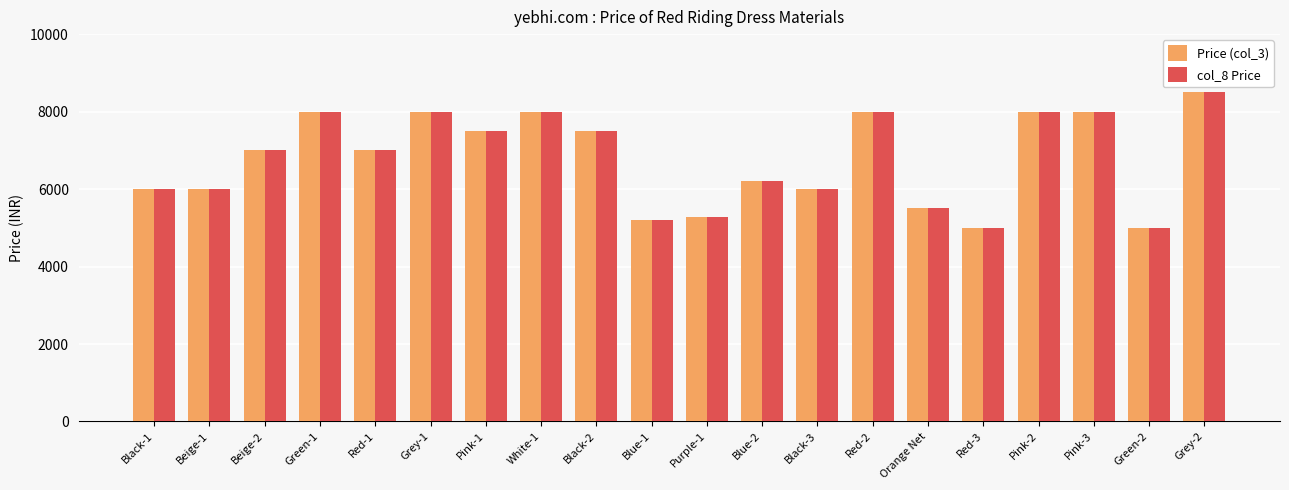

Which label corresponds to the largest value in the chart?

Grey-2